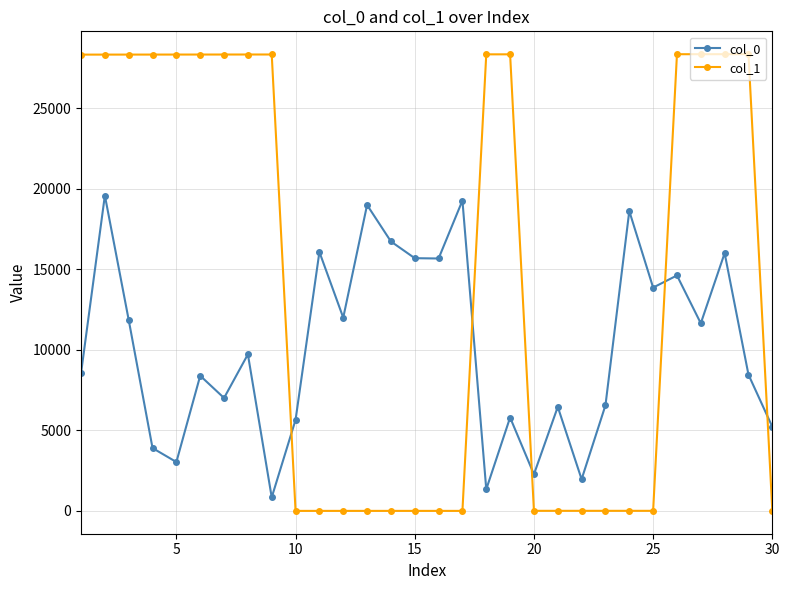

What is the maximum value shown in the chart?

28351